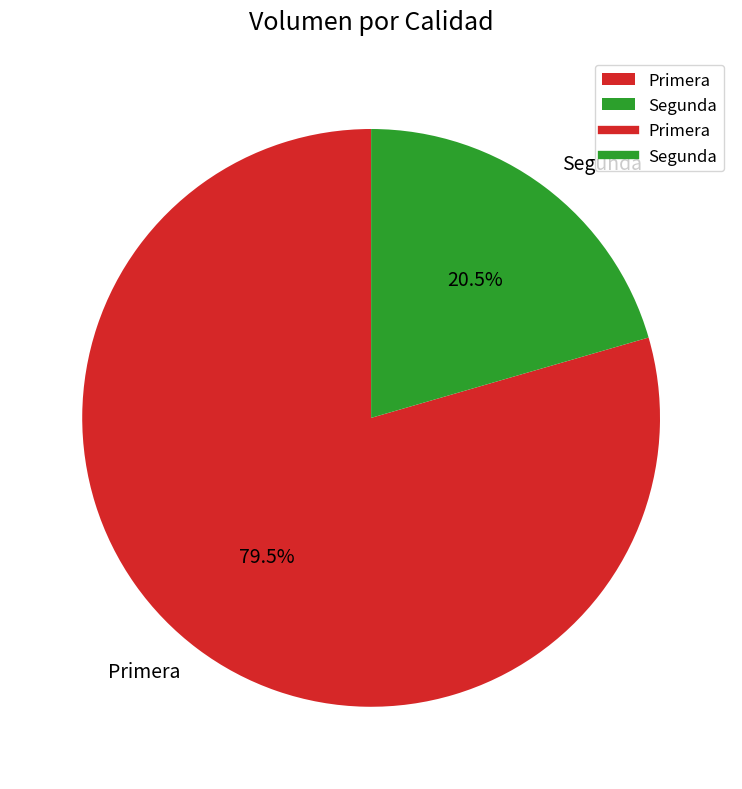

Does Primera represent more than half of the total?

Yes